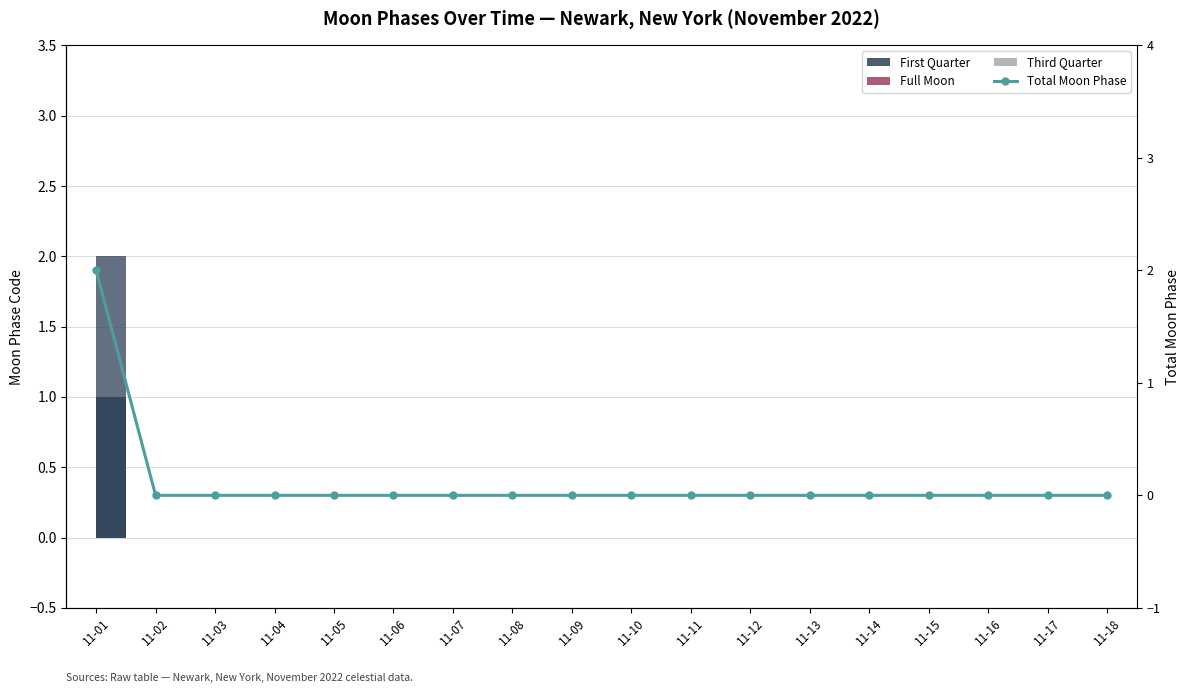

Which category has the lowest value across all series?

11-02